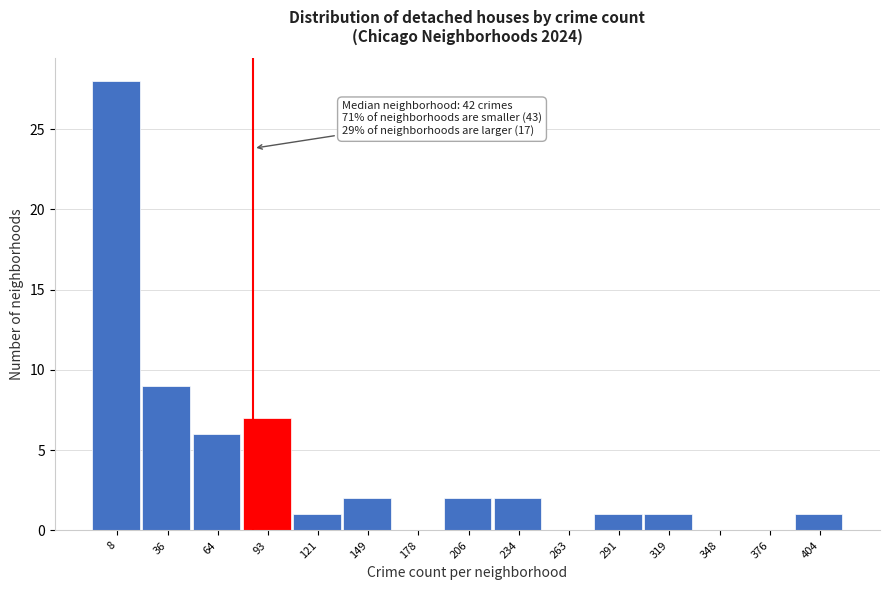

Reading left to right, extract all data points from this chart.

8=28	36=9	64=6	93=7	121=1	149=2	178=0	206=2	234=2	263=0	291=1	319=1	348=0	376=0	404=1